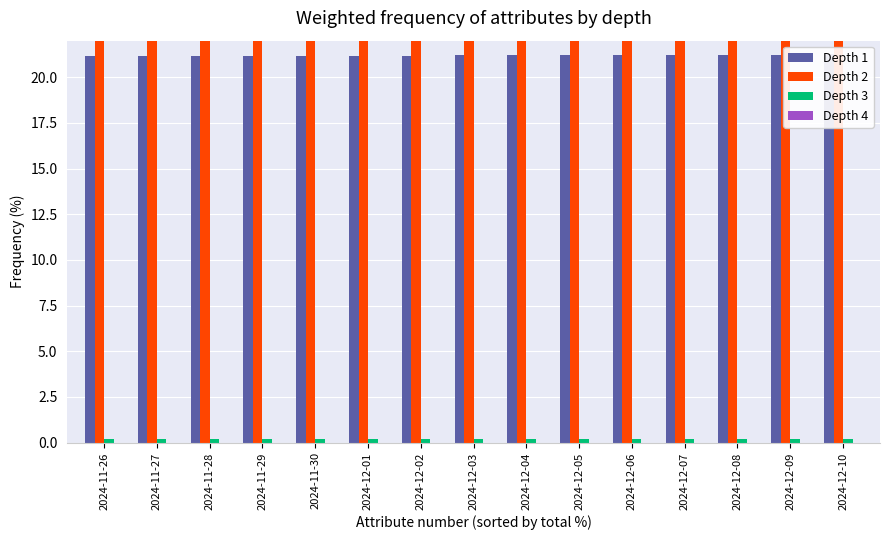

Between 2024-12-04 and 2024-12-06, which is larger?

2024-12-06